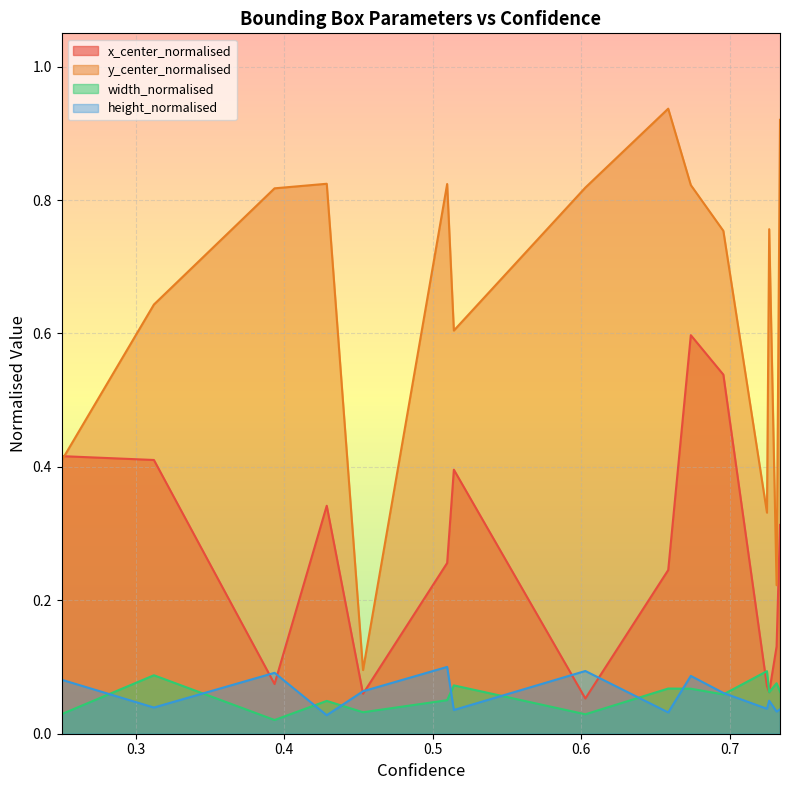

What is the difference between the maximum and minimum values in the height_normalised series?

0.1